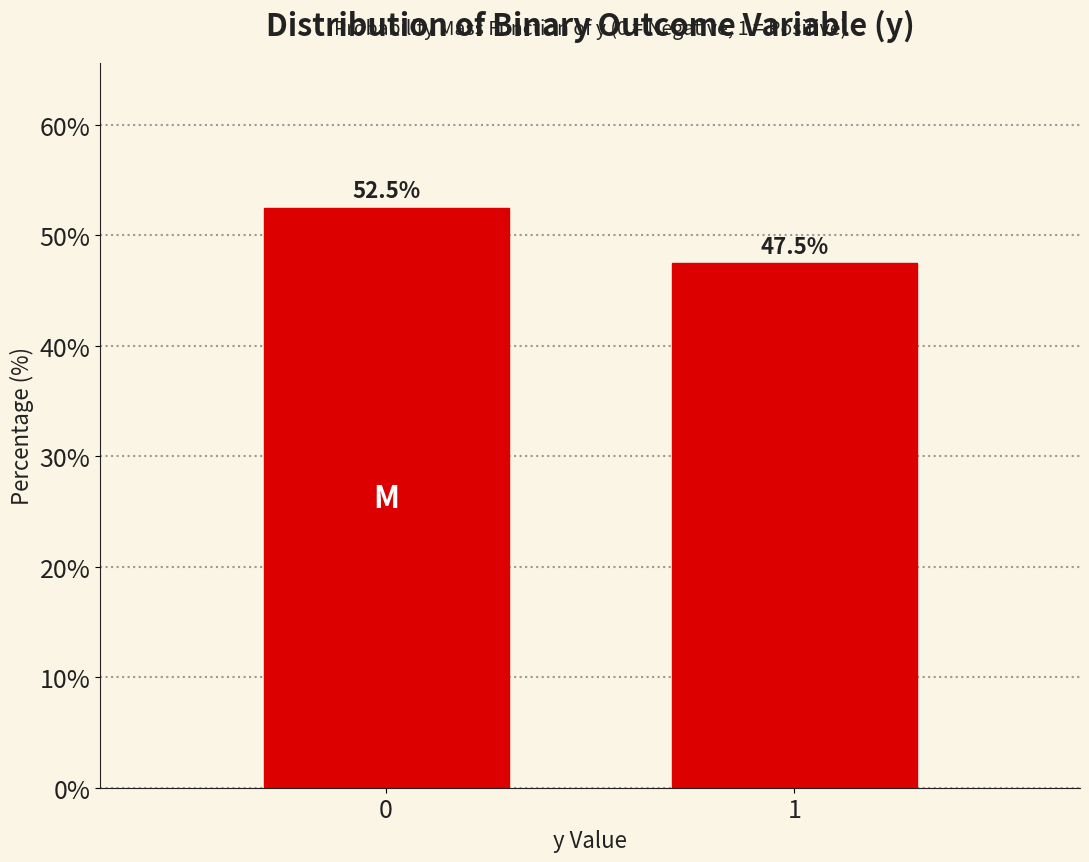

Reading left to right, transcribe all the data shown in this chart.

52.5	47.5